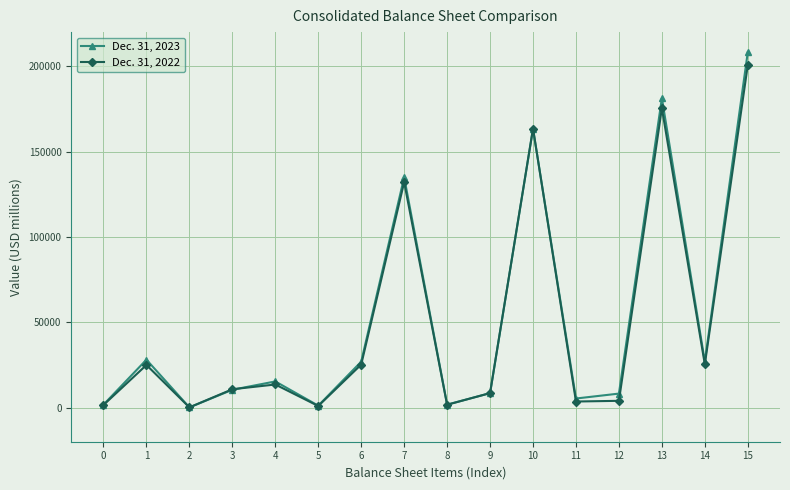

What are all the series names shown in the legend?

Dec. 31, 2023, Dec. 31, 2022